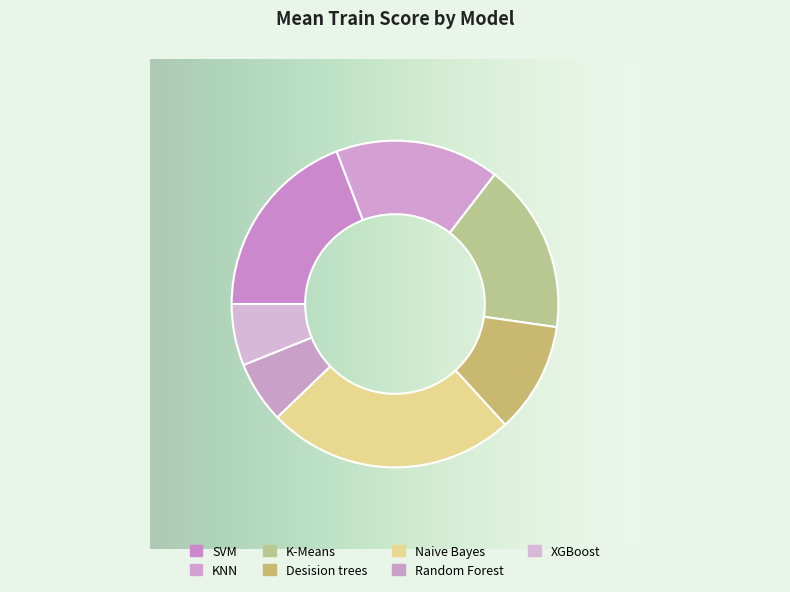

Count the number of slices in the pie.

7